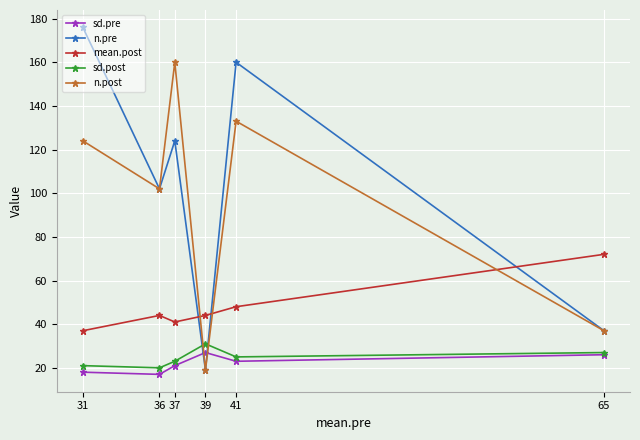

Does the chart have visible grid lines?

Yes